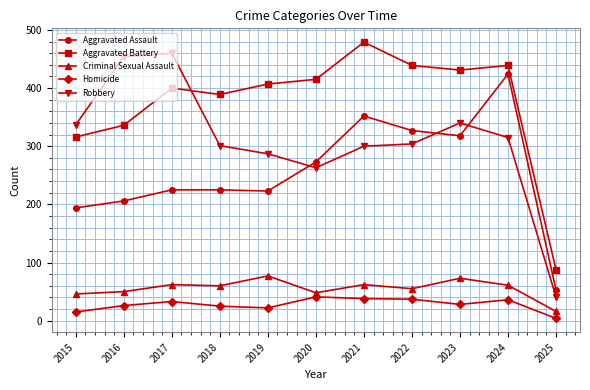

What is the difference between the second highest and second lowest values in the Aggravated Assault series?

158